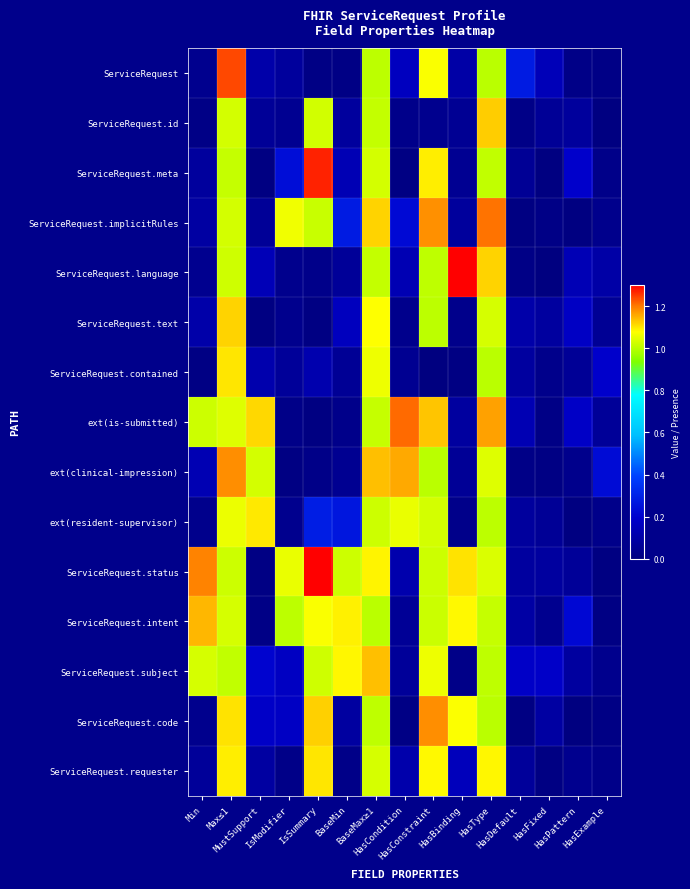

Reading right to left, what are all the values shown in this chart?

ServiceRequest: HasExample=0.0	HasPattern=0.0	HasFixed=0.1	HasDefault=0.3	HasType=1.0	HasBinding=0.1	HasConstraint=1.1	HasCondition=0.2	BaseMax≥1=1.0	BaseMin=0.0	IsSummary=0.0	IsModifier=0.1	MustSupport=0.1	Max≤1=1.2	Min=0.0
ServiceRequest.id: HasExample=0.0	HasPattern=0.1	HasFixed=0.1	HasDefault=0.0	HasType=1.1	HasBinding=0.0	HasConstraint=0.0	HasCondition=0.0	BaseMax≥1=1.0	BaseMin=0.1	IsSummary=1.0	IsModifier=0.0	MustSupport=0.1	Max≤1=1.0	Min=0.0
ServiceRequest.meta: HasExample=0.0	HasPattern=0.2	HasFixed=0.0	HasDefault=0.1	HasType=1.0	HasBinding=0.0	HasConstraint=1.1	HasCondition=0.0	BaseMax≥1=1.0	BaseMin=0.1	IsSummary=1.3	IsModifier=0.2	MustSupport=0.0	Max≤1=1.0	Min=0.1
ServiceRequest.implicitRules: HasExample=0.0	HasPattern=0.0	HasFixed=0.0	HasDefault=0.0	HasType=1.2	HasBinding=0.1	HasConstraint=1.2	HasCondition=0.2	BaseMax≥1=1.1	BaseMin=0.3	IsSummary=1.0	IsModifier=1.1	MustSupport=0.1	Max≤1=1.0	Min=0.1
ServiceRequest.language: HasExample=0.1	HasPattern=0.1	HasFixed=0.0	HasDefault=0.0	HasType=1.1	HasBinding=1.3	HasConstraint=1.0	HasCondition=0.1	BaseMax≥1=1.0	BaseMin=0.1	IsSummary=0.0	IsModifier=0.0	MustSupport=0.1	Max≤1=1.0	Min=0.0
ServiceRequest.text: HasExample=0.1	HasPattern=0.2	HasFixed=0.1	HasDefault=0.1	HasType=1.0	HasBinding=0.0	HasConstraint=1.0	HasCondition=0.0	BaseMax≥1=1.1	BaseMin=0.2	IsSummary=0.0	IsModifier=0.0	MustSupport=0.0	Max≤1=1.1	Min=0.1
ServiceRequest.contained: HasExample=0.2	HasPattern=0.1	HasFixed=0.0	HasDefault=0.1	HasType=1.0	HasBinding=0.0	HasConstraint=0.0	HasCondition=0.0	BaseMax≥1=1.1	BaseMin=0.1	IsSummary=0.1	IsModifier=0.1	MustSupport=0.1	Max≤1=1.1	Min=0.0
ext(is-submitted): HasExample=0.1	HasPattern=0.2	HasFixed=0.0	HasDefault=0.1	HasType=1.2	HasBinding=0.1	HasConstraint=1.1	HasCondition=1.2	BaseMax≥1=1.0	BaseMin=0.0	IsSummary=0.0	IsModifier=0.0	MustSupport=1.1	Max≤1=1.0	Min=1.0
ext(clinical-impression): HasExample=0.2	HasPattern=0.0	HasFixed=0.0	HasDefault=0.0	HasType=1.0	HasBinding=0.1	HasConstraint=1.0	HasCondition=1.2	BaseMax≥1=1.1	BaseMin=0.0	IsSummary=0.0	IsModifier=0.0	MustSupport=1.0	Max≤1=1.2	Min=0.1
ext(resident-supervisor): HasExample=0.0	HasPattern=0.0	HasFixed=0.1	HasDefault=0.1	HasType=1.0	HasBinding=0.0	HasConstraint=1.0	HasCondition=1.1	BaseMax≥1=1.0	BaseMin=0.3	IsSummary=0.3	IsModifier=0.0	MustSupport=1.1	Max≤1=1.1	Min=0.0
ServiceRequest.status: HasExample=0.0	HasPattern=0.1	HasFixed=0.1	HasDefault=0.1	HasType=1.0	HasBinding=1.1	HasConstraint=1.0	HasCondition=0.1	BaseMax≥1=1.1	BaseMin=1.0	IsSummary=1.3	IsModifier=1.1	MustSupport=0.0	Max≤1=1.0	Min=1.2
ServiceRequest.intent: HasExample=0.0	HasPattern=0.2	HasFixed=0.0	HasDefault=0.1	HasType=1.0	HasBinding=1.1	HasConstraint=1.0	HasCondition=0.1	BaseMax≥1=1.0	BaseMin=1.1	IsSummary=1.1	IsModifier=1.0	MustSupport=0.0	Max≤1=1.0	Min=1.1
ServiceRequest.subject: HasExample=0.0	HasPattern=0.1	HasFixed=0.2	HasDefault=0.2	HasType=1.0	HasBinding=0.0	HasConstraint=1.1	HasCondition=0.1	BaseMax≥1=1.1	BaseMin=1.1	IsSummary=1.0	IsModifier=0.2	MustSupport=0.2	Max≤1=1.0	Min=1.0
ServiceRequest.code: HasExample=0.0	HasPattern=0.0	HasFixed=0.1	HasDefault=0.0	HasType=1.0	HasBinding=1.1	HasConstraint=1.2	HasCondition=0.0	BaseMax≥1=1.0	BaseMin=0.1	IsSummary=1.1	IsModifier=0.2	MustSupport=0.2	Max≤1=1.1	Min=0.0
ServiceRequest.requester: HasExample=0.0	HasPattern=0.0	HasFixed=0.0	HasDefault=0.1	HasType=1.1	HasBinding=0.2	HasConstraint=1.1	HasCondition=0.1	BaseMax≥1=1.0	BaseMin=0.0	IsSummary=1.1	IsModifier=0.0	MustSupport=0.1	Max≤1=1.1	Min=0.1